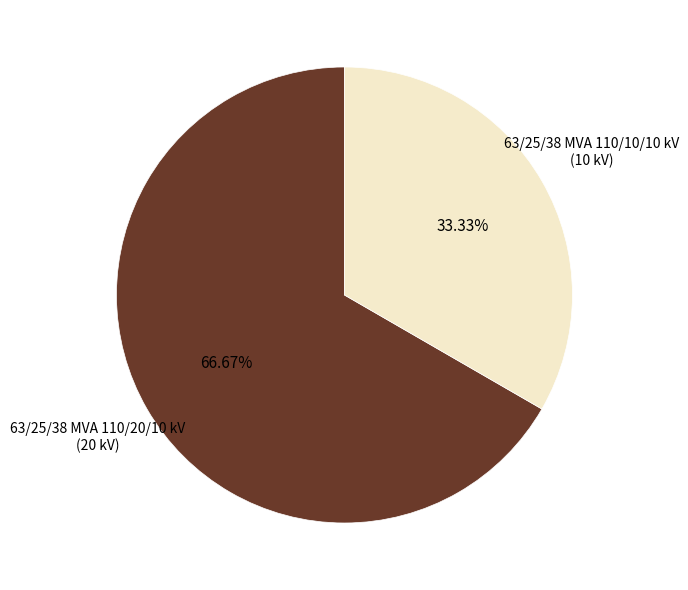

Is there a majority slice in this chart?

Yes